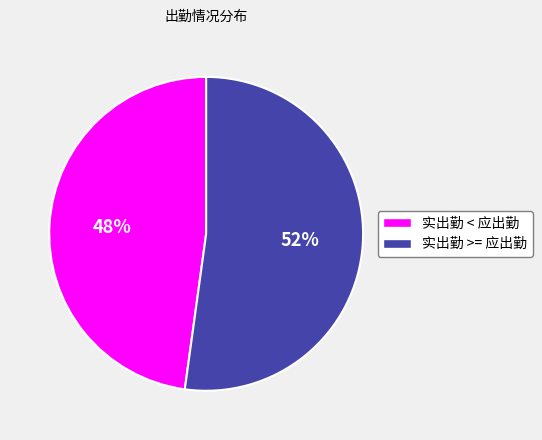

Rank the categories by value from highest to lowest.

实出勤 >= 应出勤, 实出勤 < 应出勤